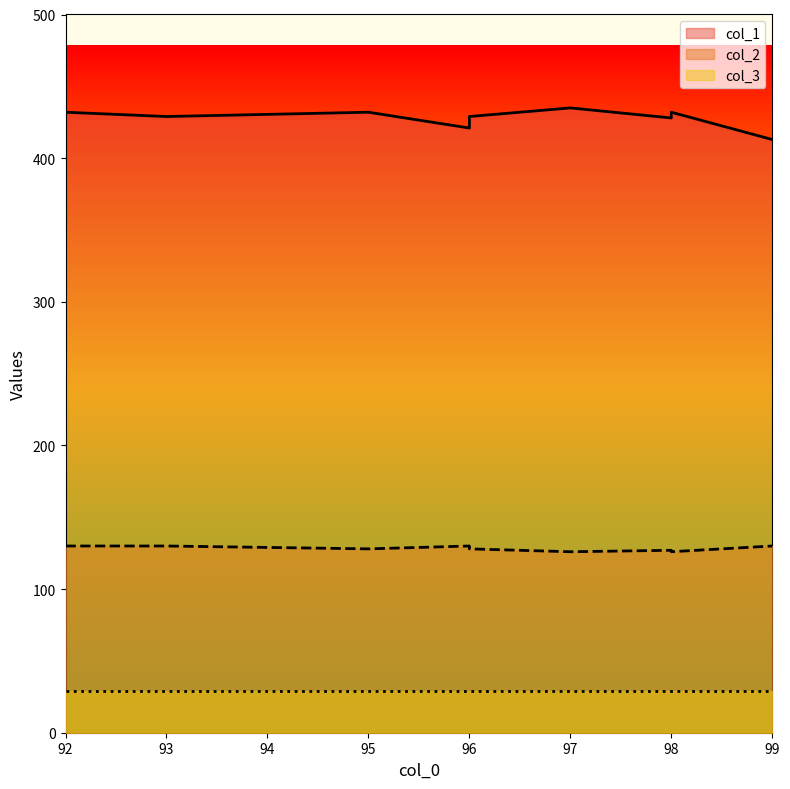

Where does the col_1 series first go above 429?

92